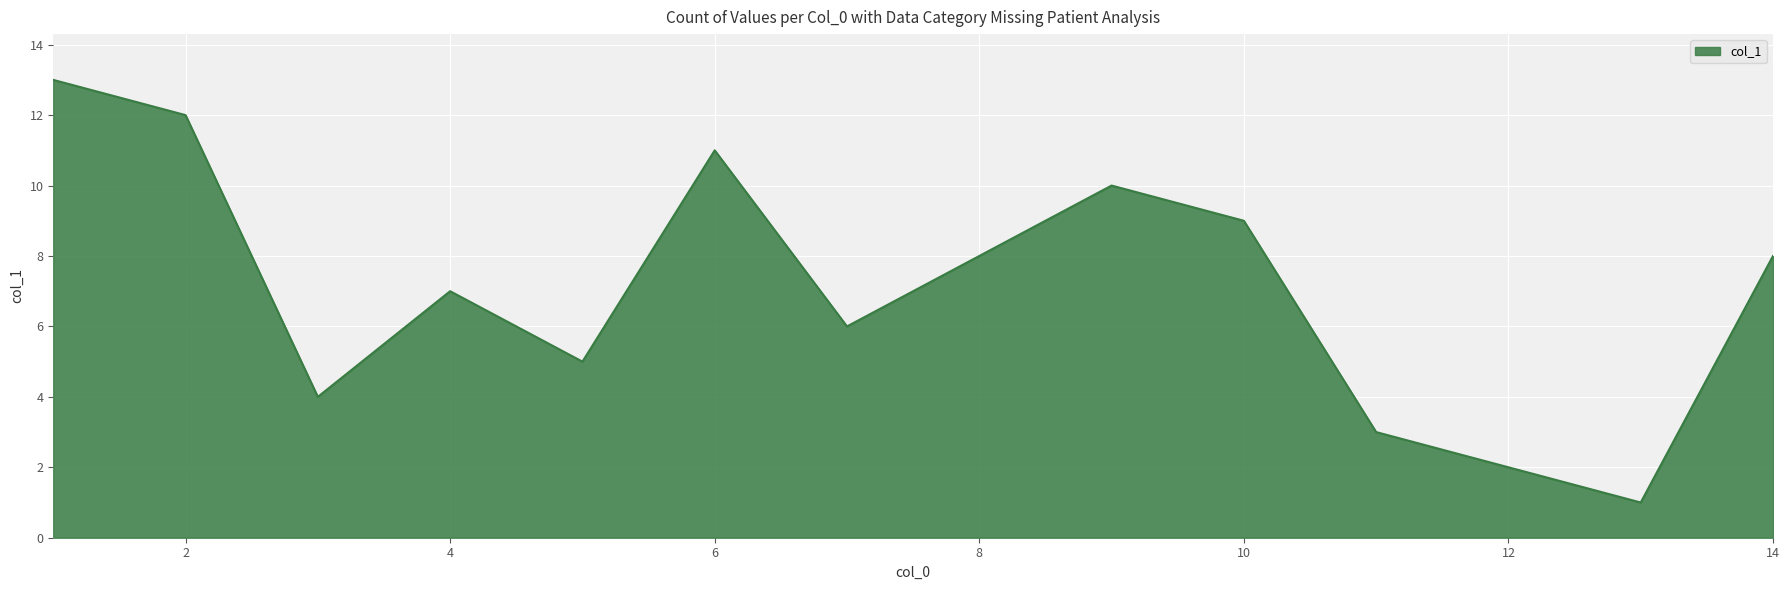

What is the maximum value shown in the chart?

13